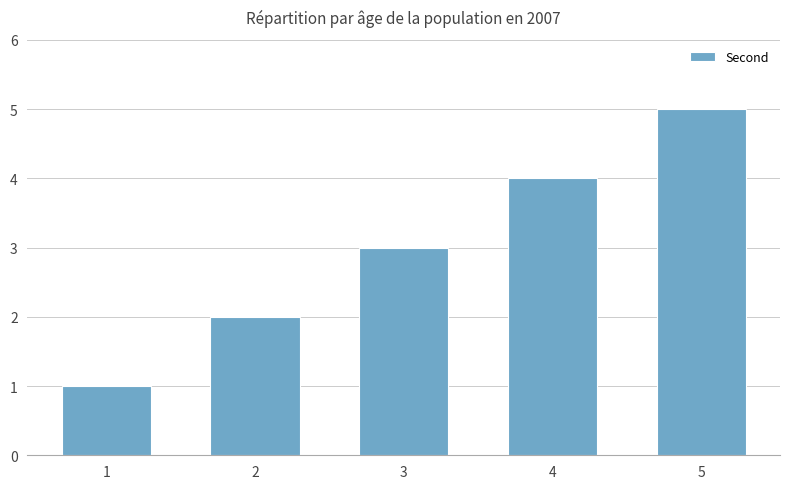

What is the average value?

3